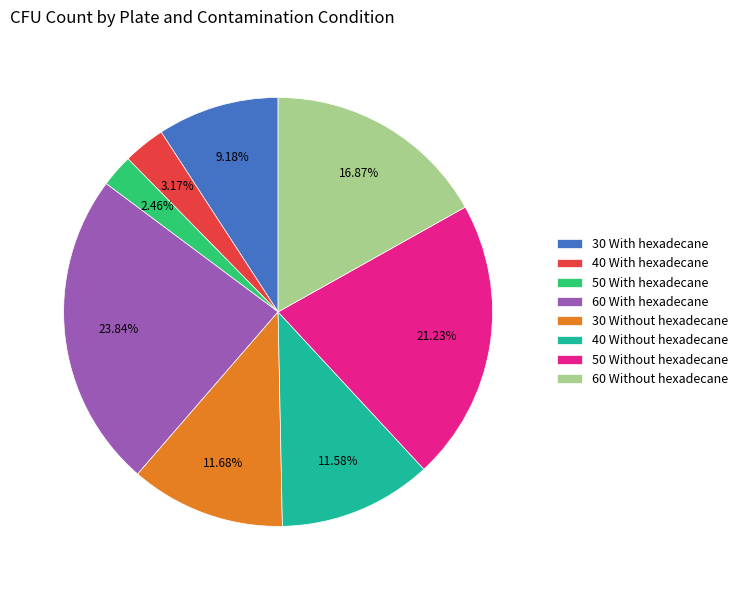

Do 40 With hexadecane and 30 With hexadecane together represent more than half of the pie?

No